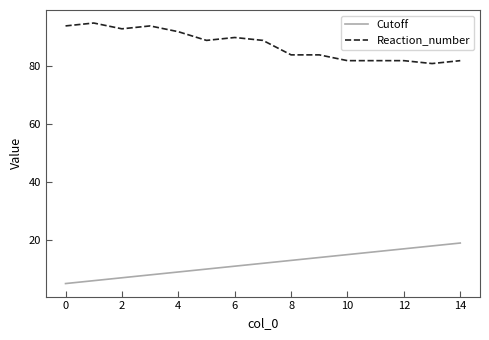

What is the maximum value for Cutoff?

19